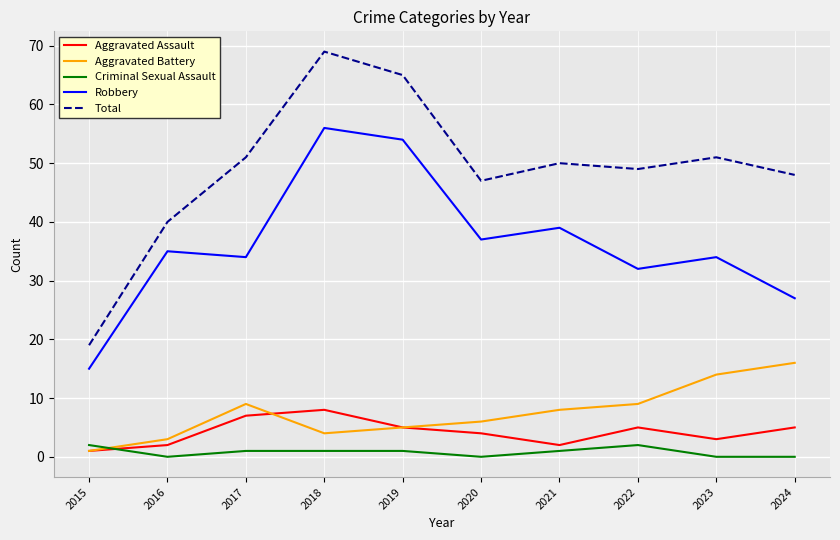

Where do Criminal Sexual Assault and Aggravated Battery first cross each other?

2015 and 2016